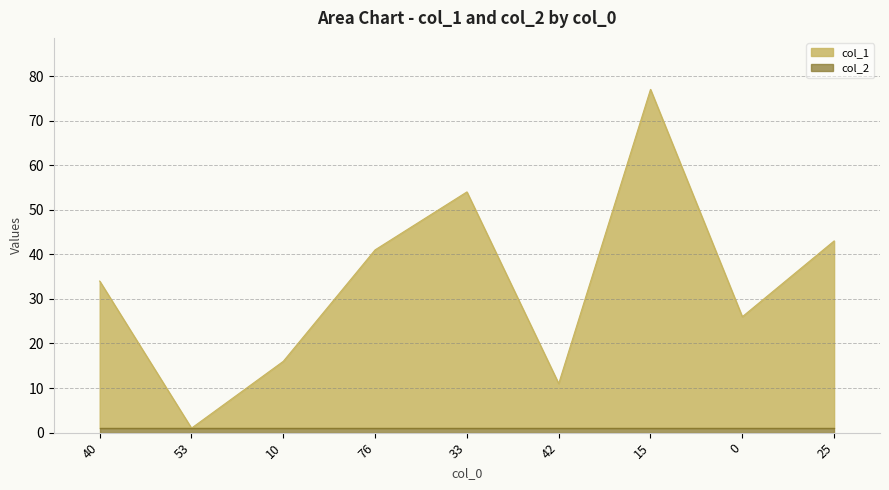

List the labels in order of value, smallest first.

53, 42, 10, 0, 40, 76, 25, 33, 15